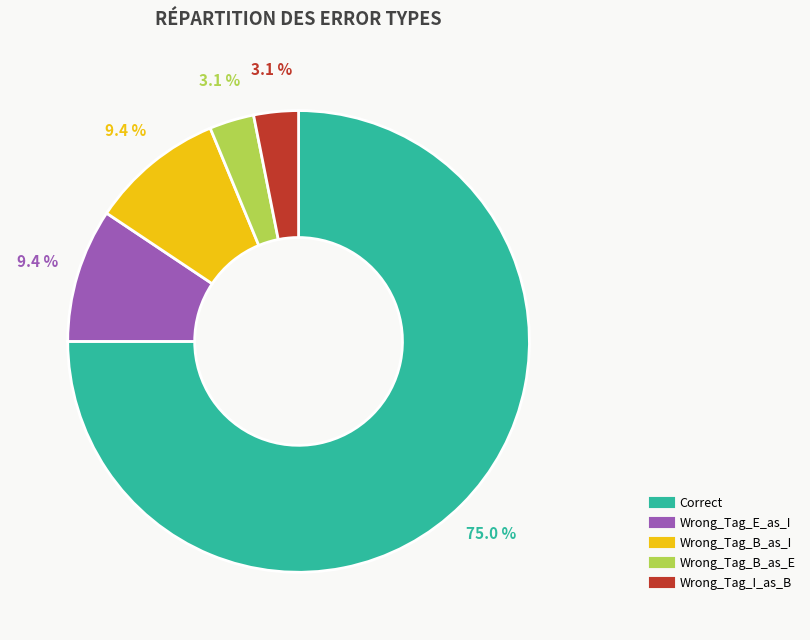

Which has a higher value, Correct or Wrong_Tag_B_as_I?

Correct